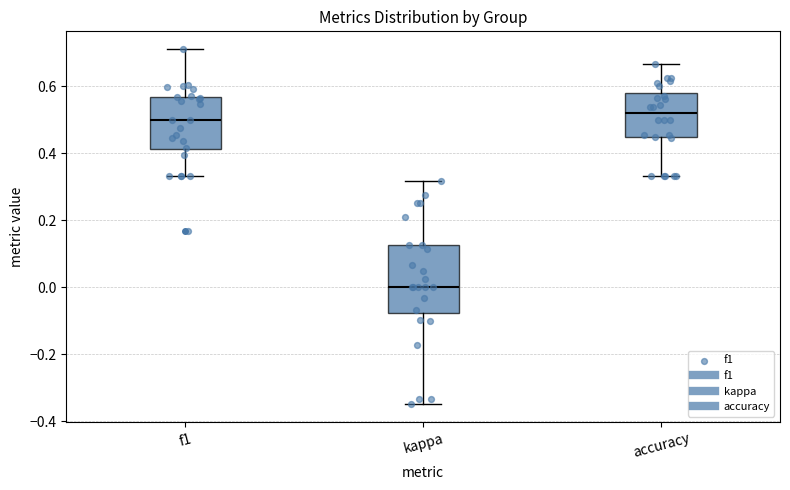

Where is the lower edge of the box for f1 on the y-axis? The values are not printed on the chart, so give them approximately, as read against the axis.

0.42